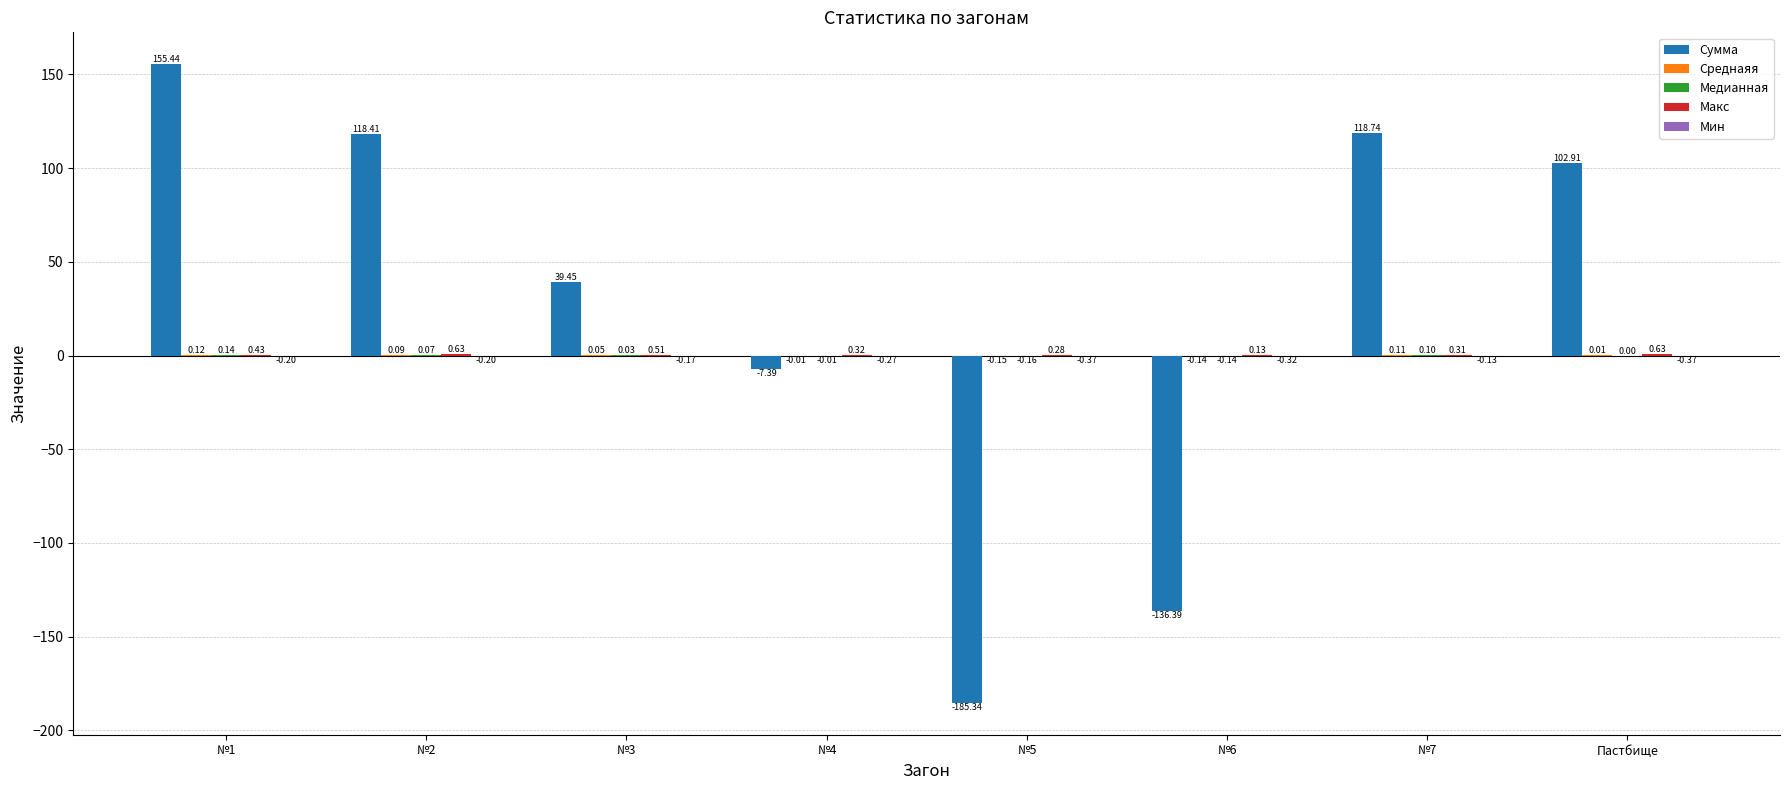

Are the bars grouped side by side (vs. stacked)?

Yes